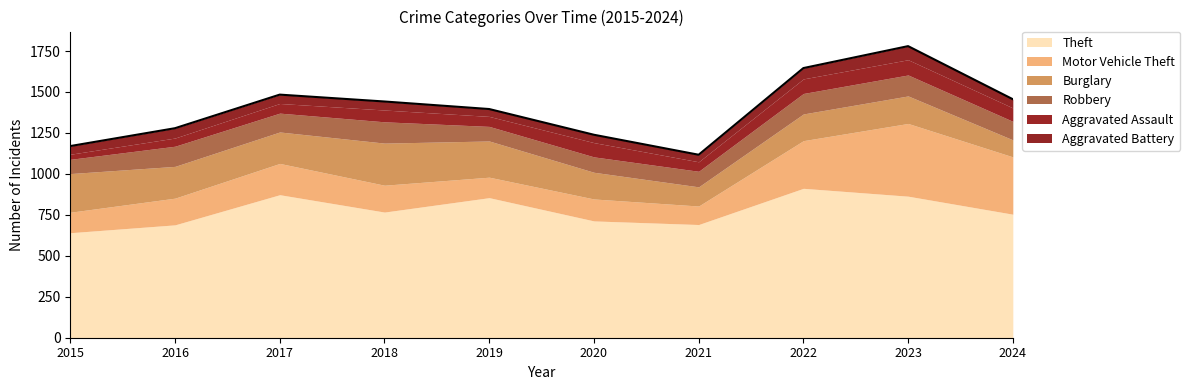

Which series has the largest total across all categories?

Theft